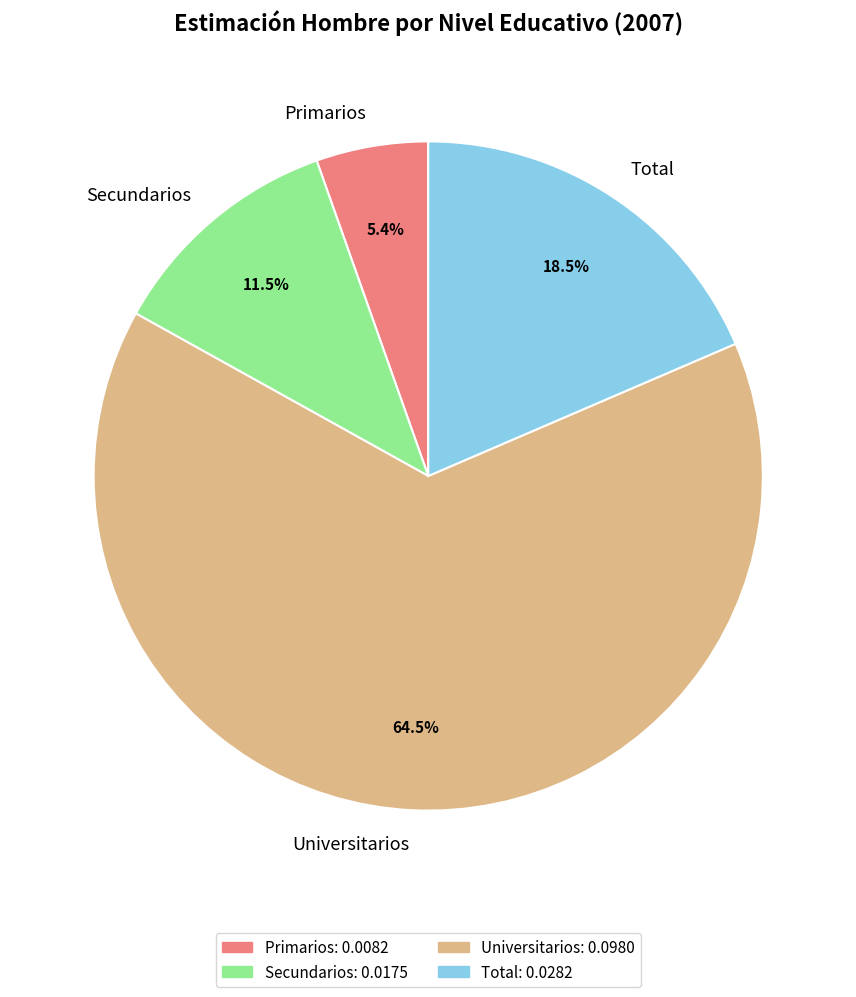

Which category has the smallest portion of the pie?

Primarios